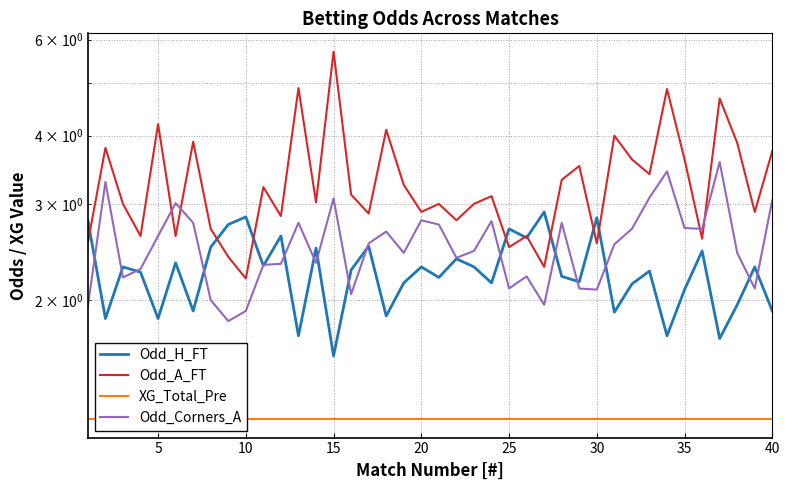

What is the smallest value displayed?

1.2